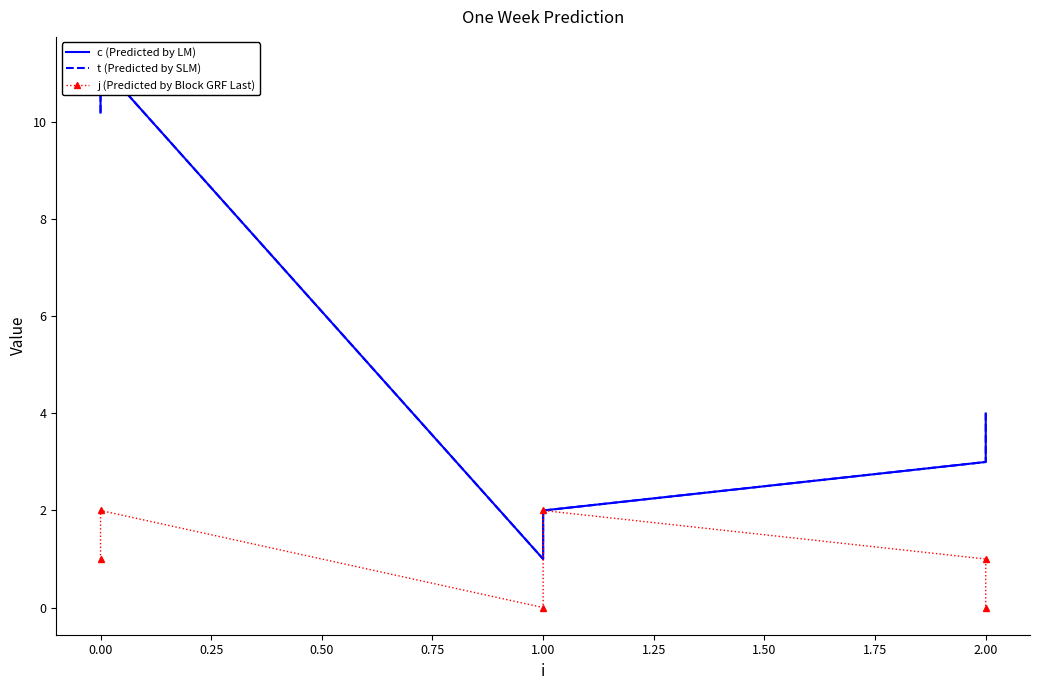

True or false: t (Predicted by SLM) has more than 1 points higher than both neighbors.

False